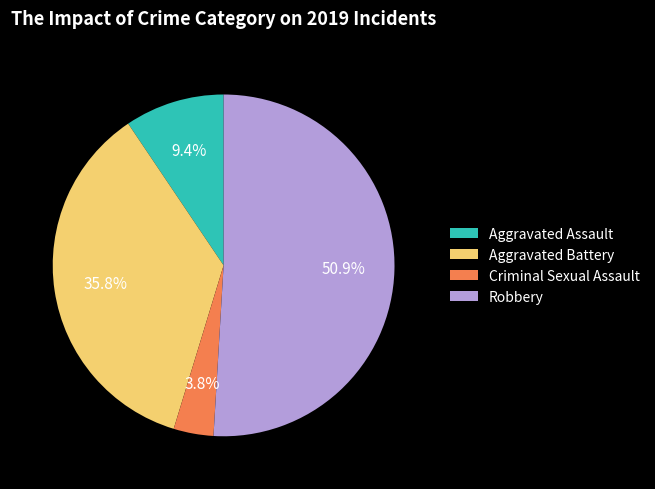

To the nearest percent, what percentage of the pie is Aggravated Assault?

9%